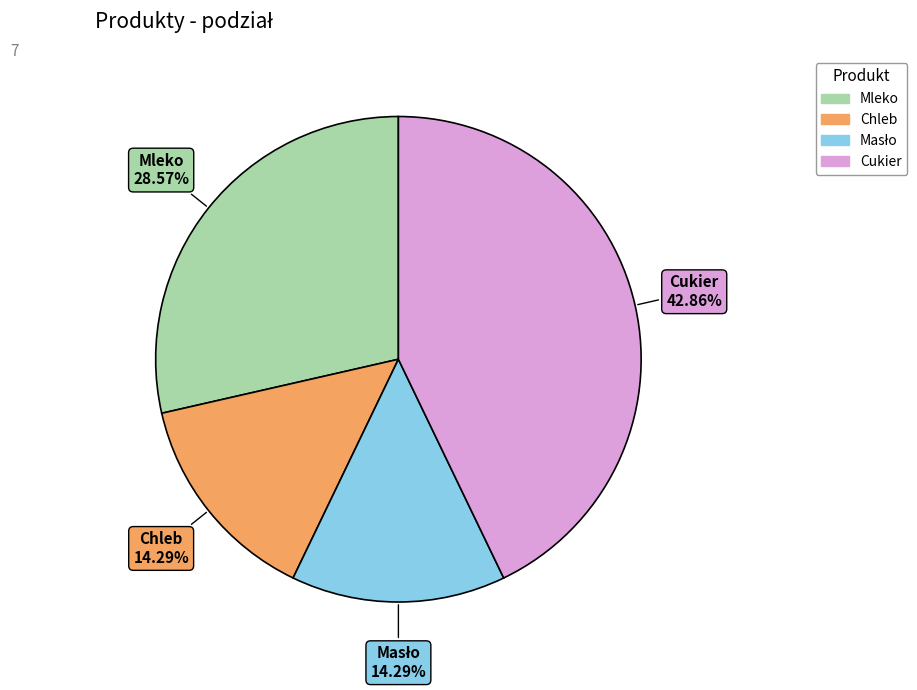

Which category has the biggest portion of the pie?

Cukier